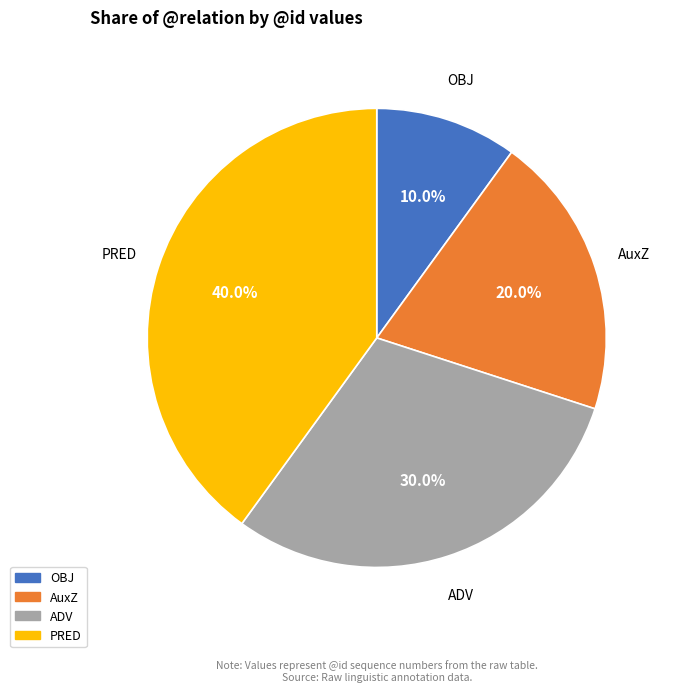

Which has a higher value, OBJ or ADV?

ADV